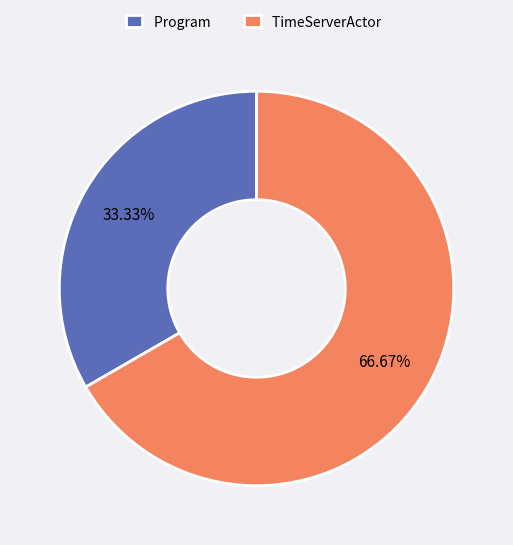

Which slice is the smallest?

Program